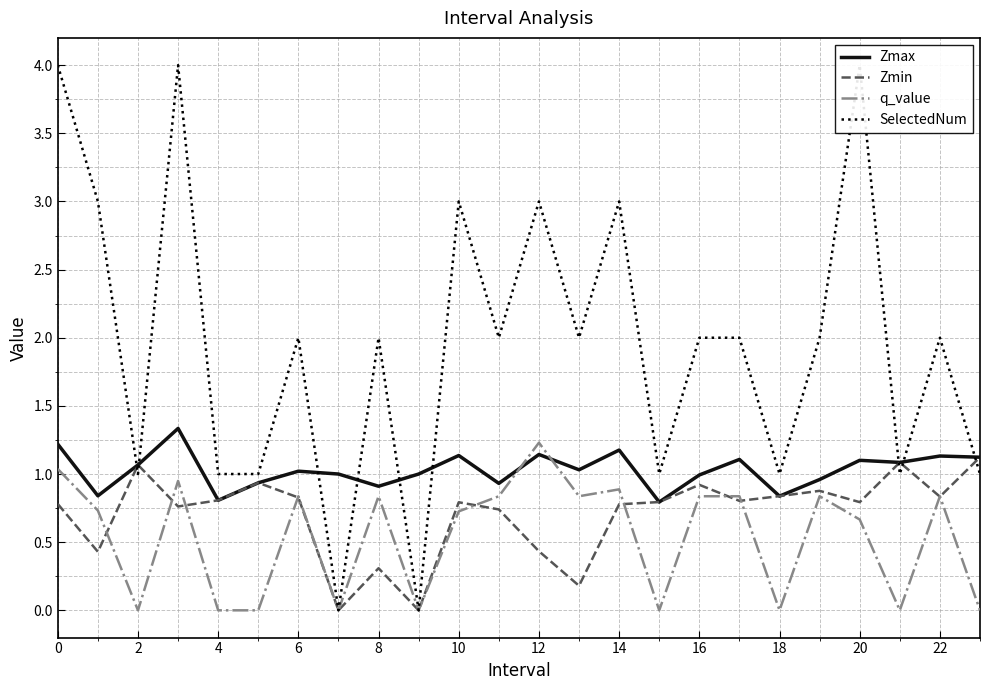

The value of Zmin at 19 is 0.9. True or false?

True